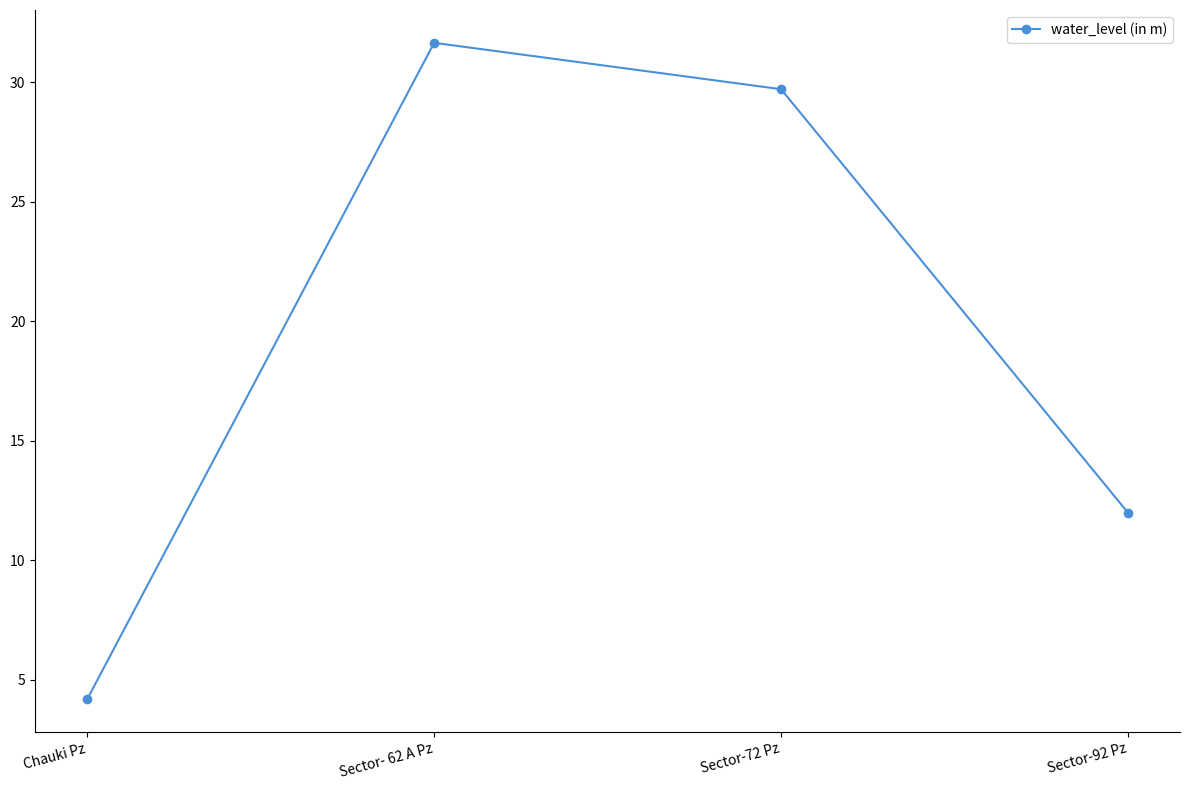

Does the chart have visible grid lines?

No